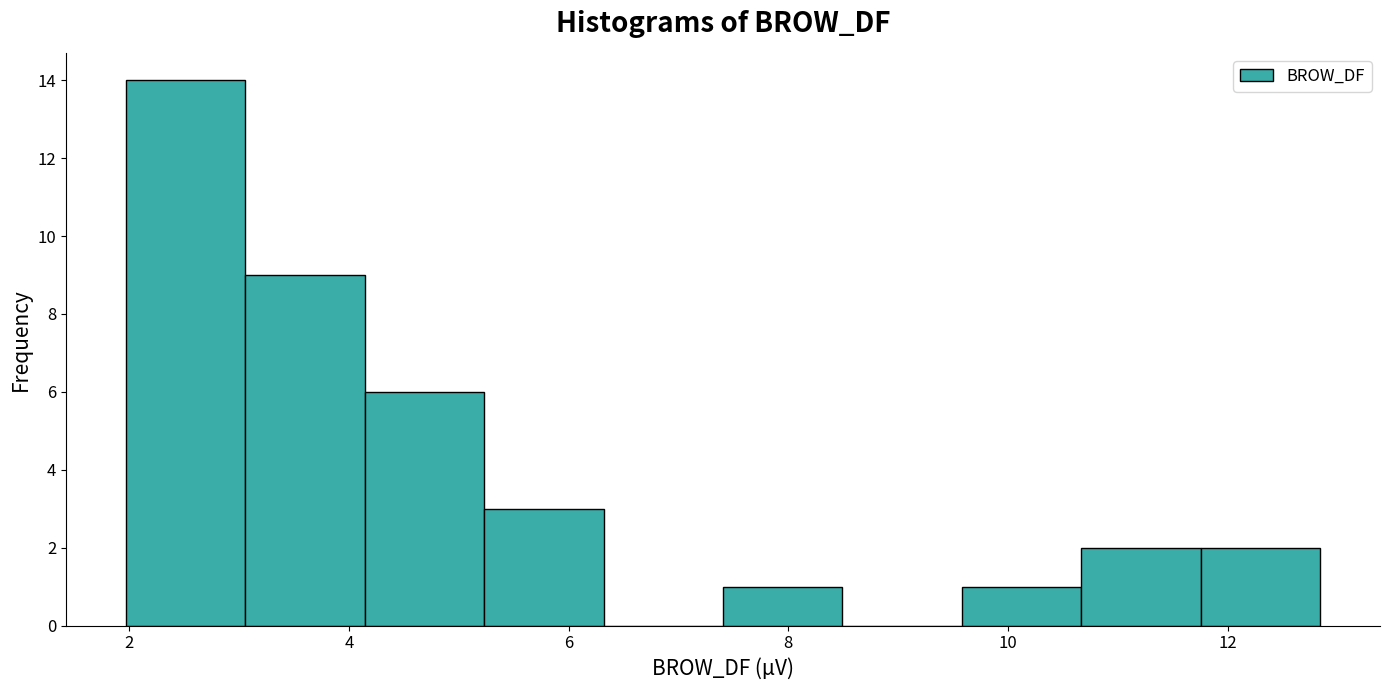

Reading left to right, transcribe this chart: for each bar, give the range it covers on the x-axis and its height. Neither the bar edges nor the heights are printed on the chart, so give them approximately, as read against the axes.

2.0 to 3.0: 14
3.0 to 4.2: 9
4.2 to 5.2: 6
5.2 to 6.4: 3
6.4 to 7.4: 0
7.4 to 8.4: 1
8.4 to 9.6: 0
9.6 to 10.6: 1
10.6 to 11.8: 2
11.8 to 12.8: 2